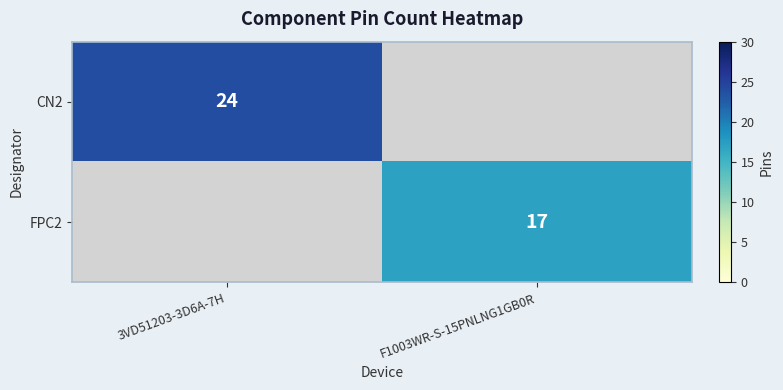

At how many categories does at least one series exceed 9?

2